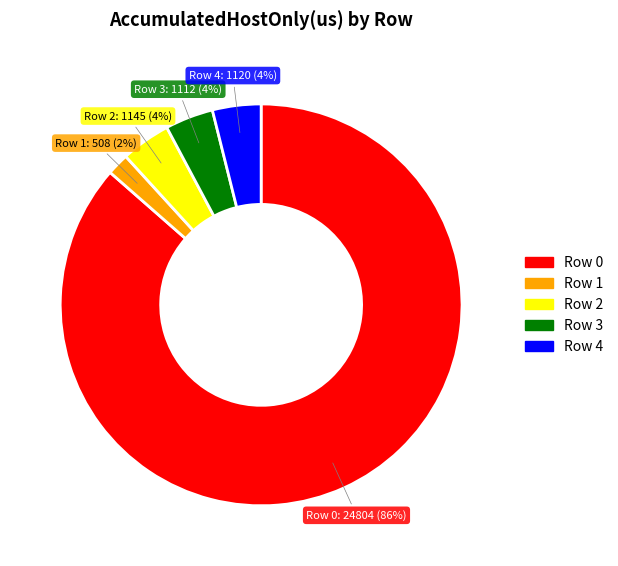

Do Row 1 and Row 0 together represent more than half of the pie?

Yes